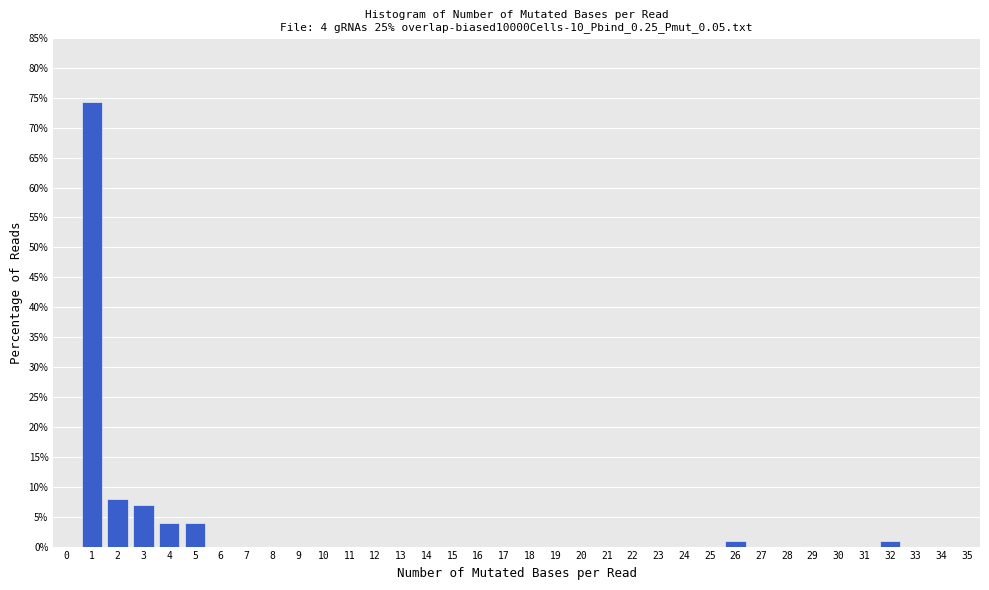

What is the greatest value displayed?

74.3